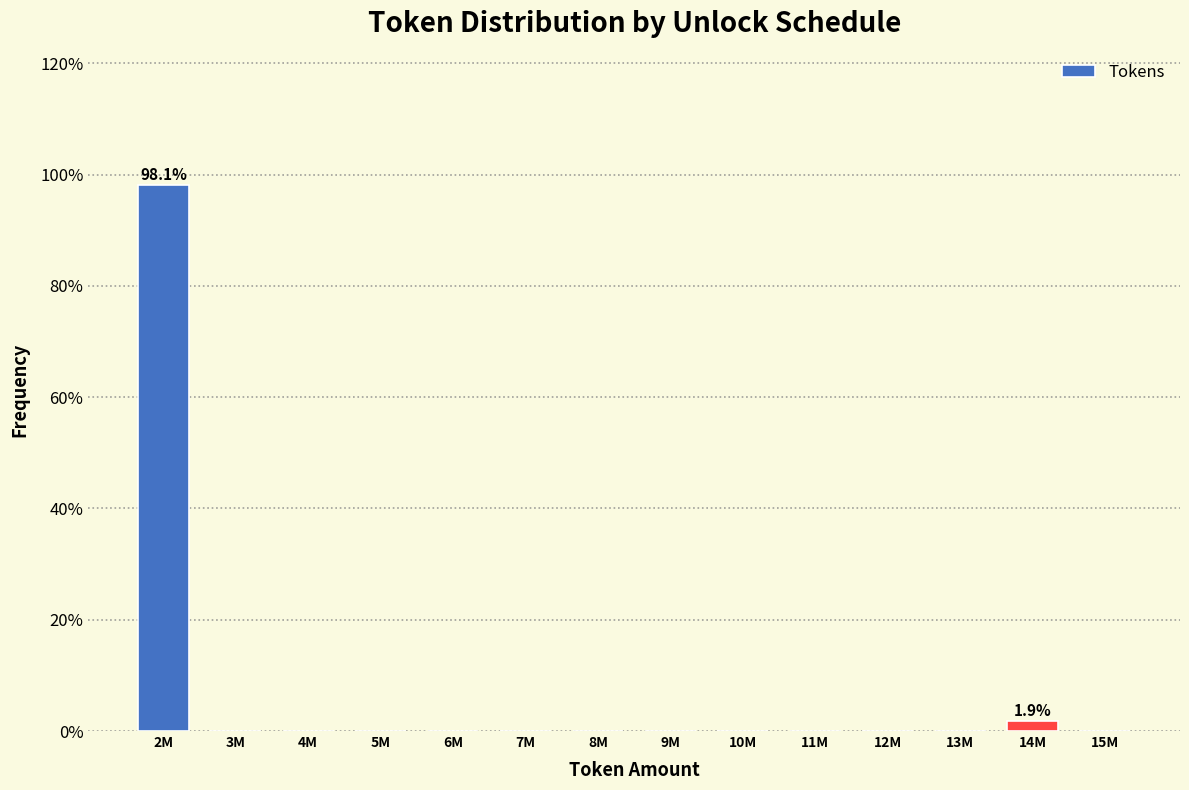

Reading left to right, list all the values displayed in this chart.

2M=98.1	3M=0.0	4M=0.0	5M=0.0	6M=0.0	7M=0.0	8M=0.0	9M=0.0	10M=0.0	11M=0.0	12M=0.0	13M=0.0	14M=1.9	15M=0.0